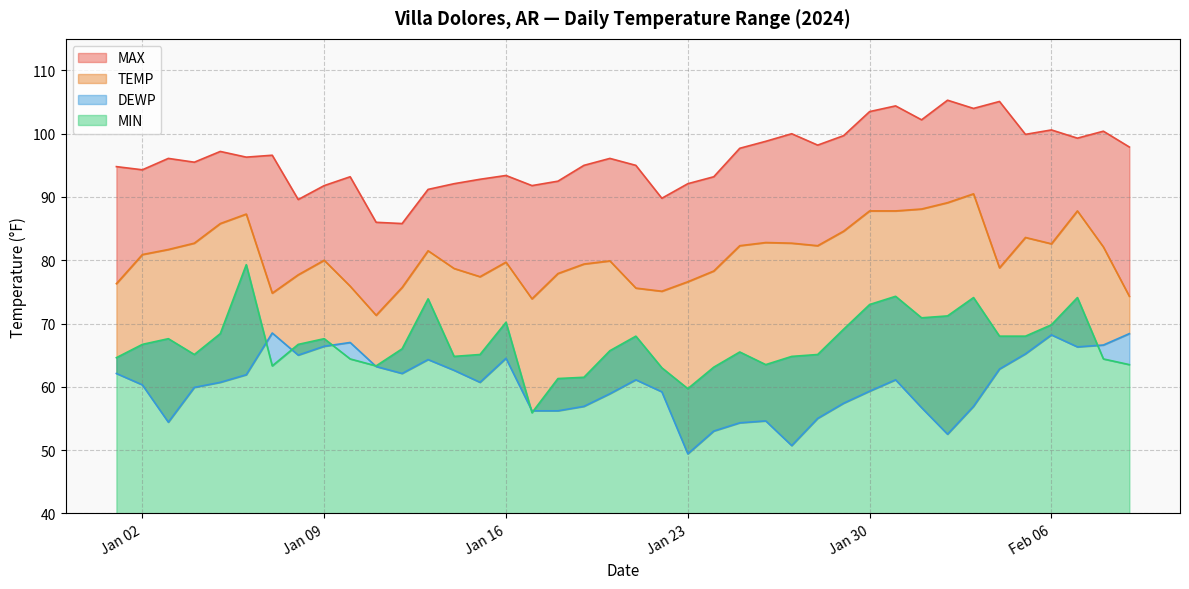

How many distinct data groups are displayed?

4